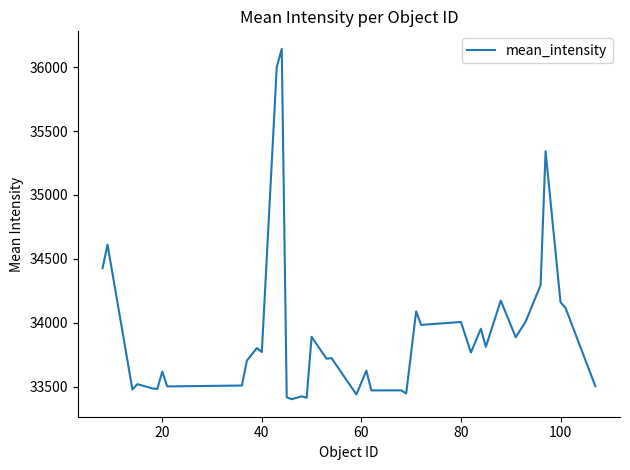

What is the smallest value displayed?

33401.3